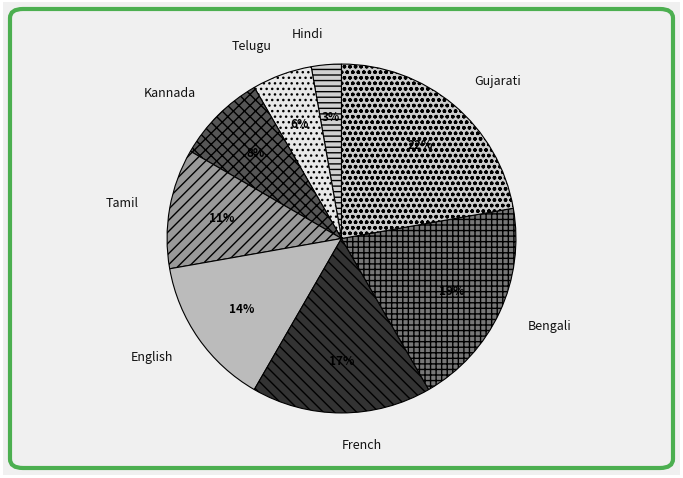

Which has a higher value, Bengali or Gujarati?

Gujarati